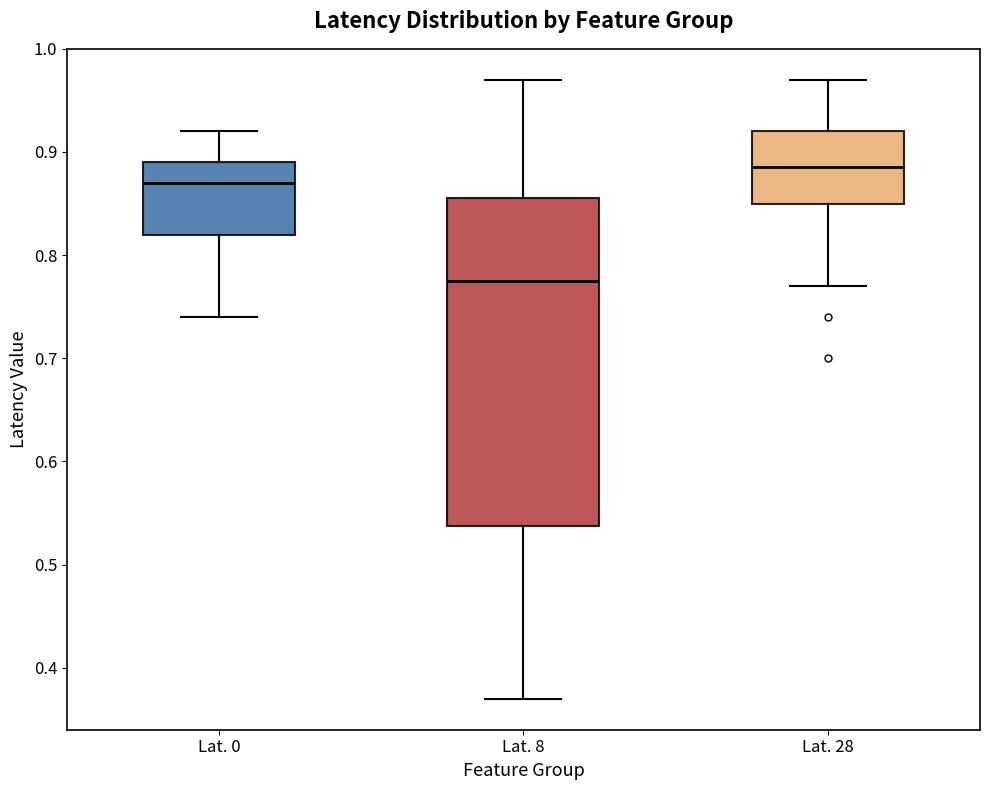

Reading left to right, read every box against the y-axis: the position of its median line, the range the box covers, and the ends of its whiskers. The values are not printed on the chart, so give them approximately, as read against the axis.

Lat. 0: median 0.87, box 0.82 to 0.89, whiskers 0.74 to 0.92
Lat. 8: median 0.78, box 0.54 to 0.86, whiskers 0.37 to 0.97
Lat. 28: median 0.89, box 0.85 to 0.92, whiskers 0.77 to 0.97